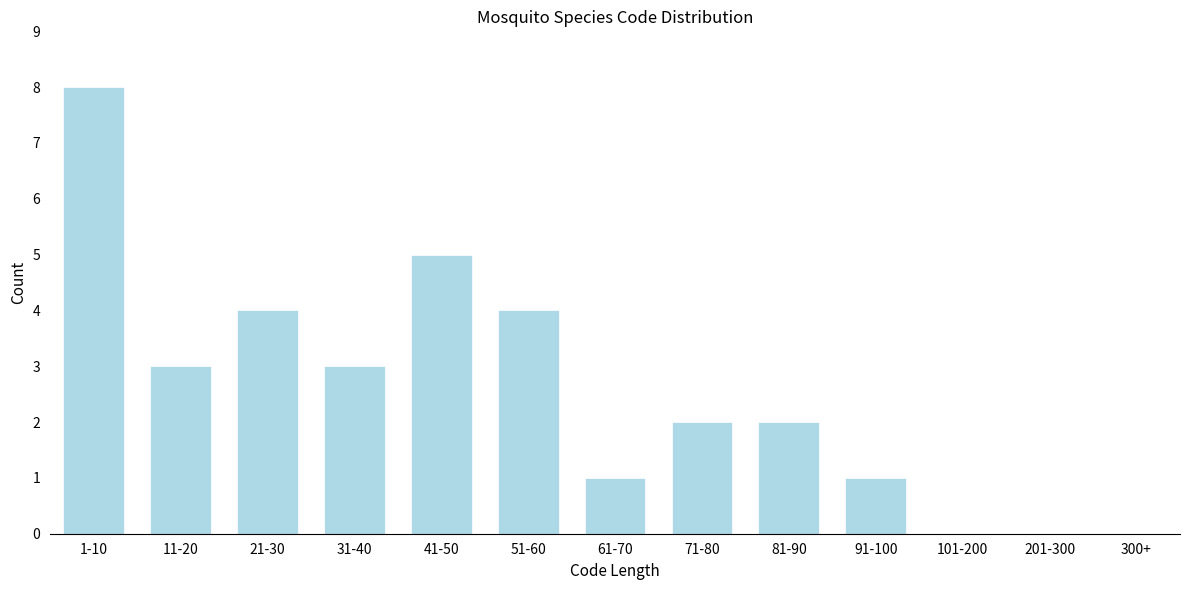

Reading left to right, transcribe all the data shown in this chart.

1-10=8	11-20=3	21-30=4	31-40=3	41-50=5	51-60=4	61-70=1	71-80=2	81-90=2	91-100=1	101-200=0	201-300=0	300+=0